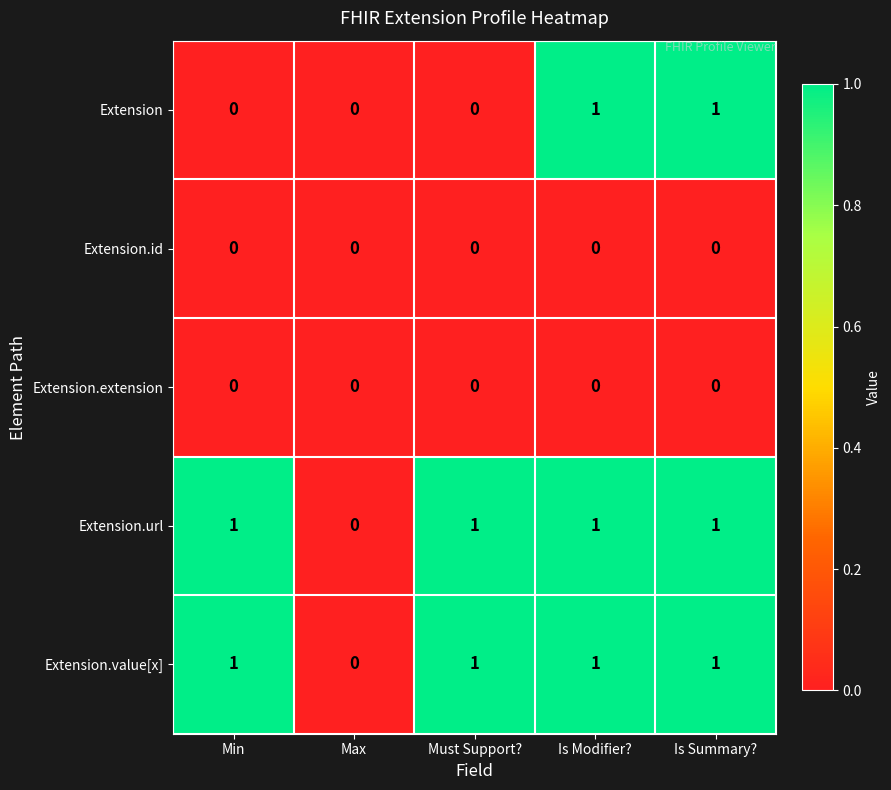

Is the value of Extension.extension at Max greater than the value of Extension at Is Modifier??

No